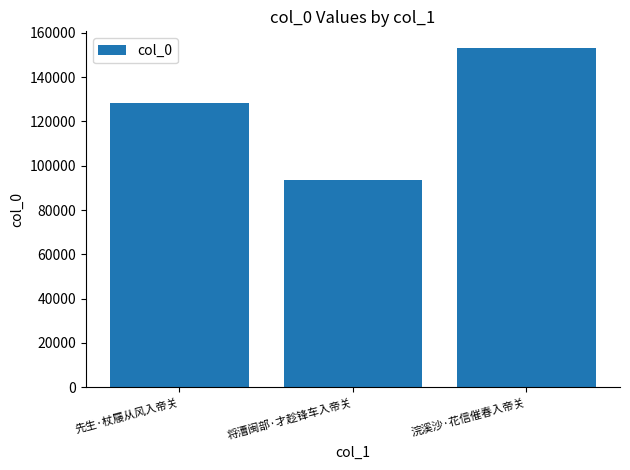

Rank the categories by value from lowest to highest.

将漕闽部·才趁锋车入帝关, 先生·杖屦从风入帝关, 浣溪沙·花信催春入帝关